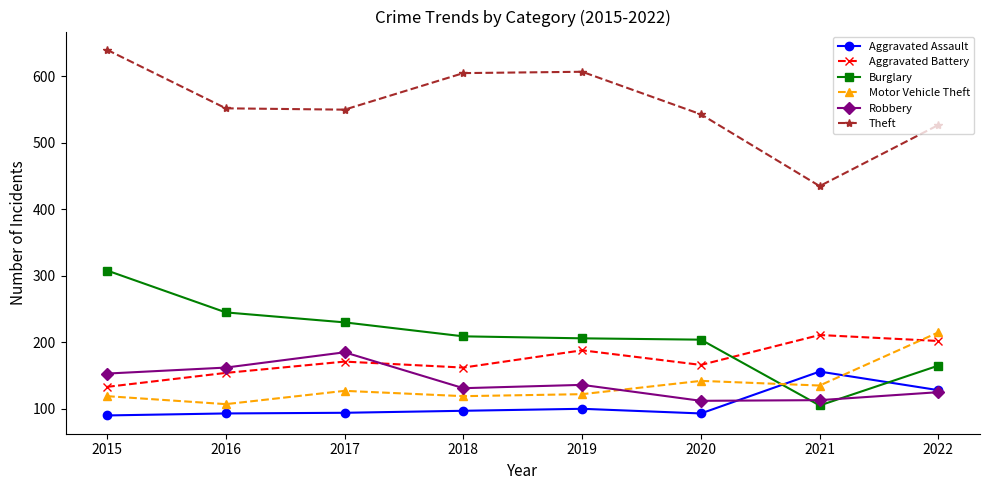

Rank the series at 2017 from highest to lowest value.

Theft, Burglary, Robbery, Aggravated Battery, Motor Vehicle Theft, Aggravated Assault